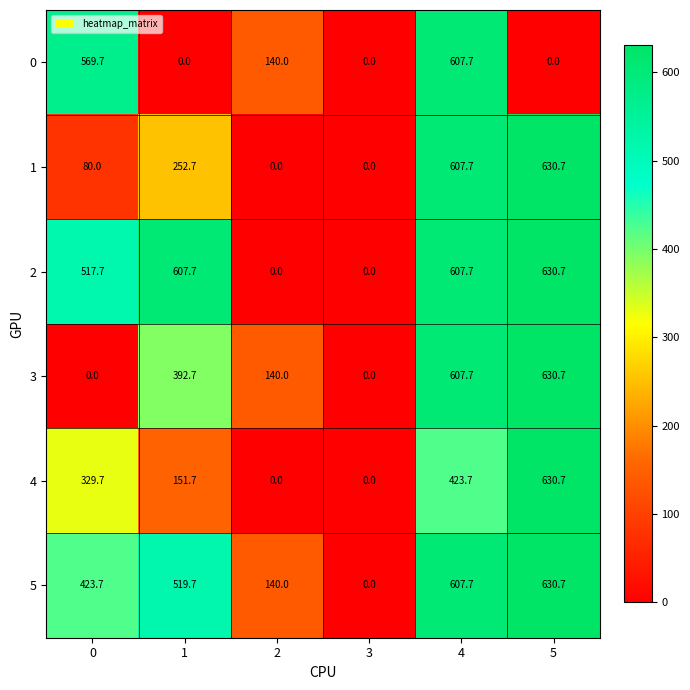

The 0 series shows 140.0 at 2. True or false?

True